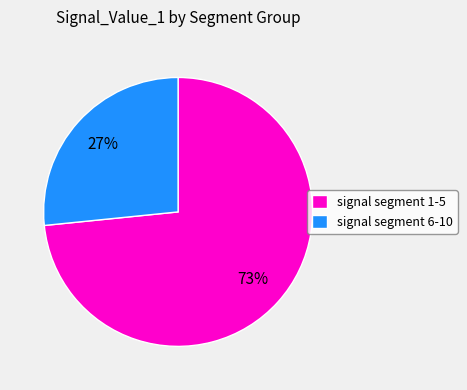

True or false: signal segment 6-10 accounts for 27% of the total.

True